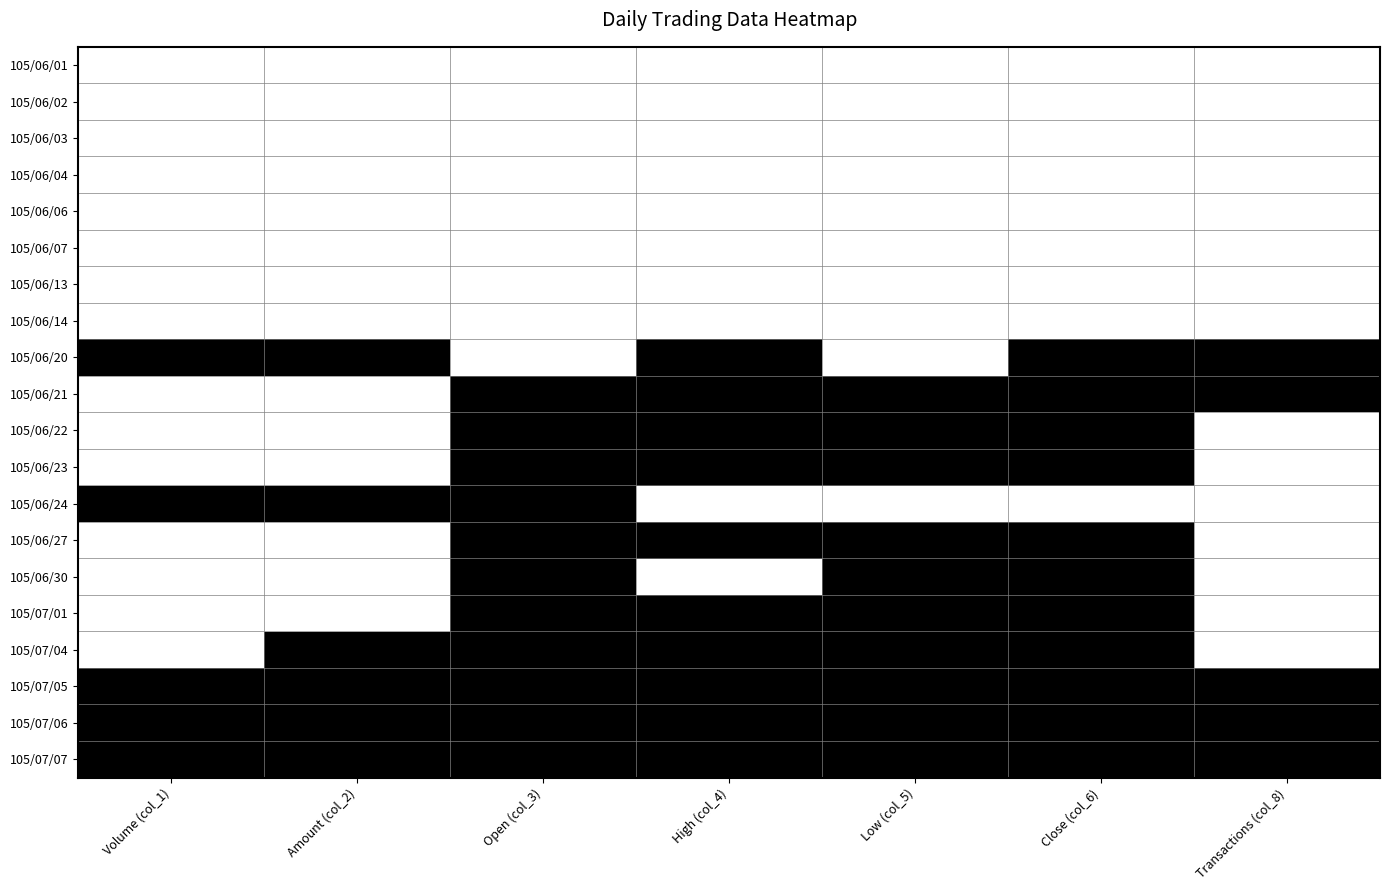

Between Low (col_5) and High (col_4), which is larger?

Low (col_5)